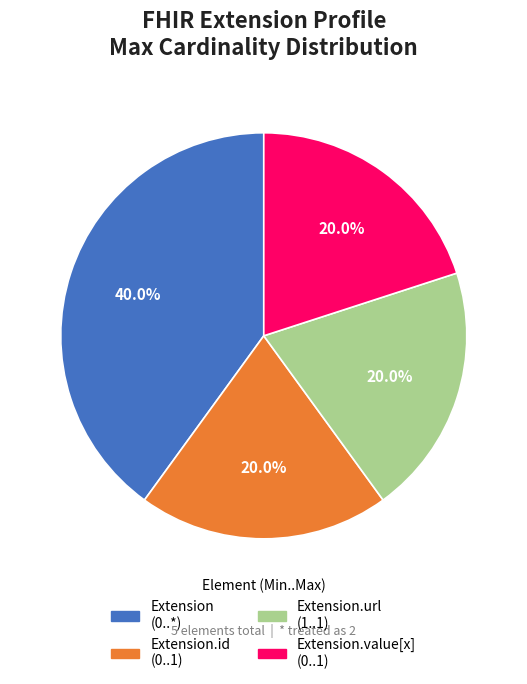

Is there a majority slice in this chart?

No